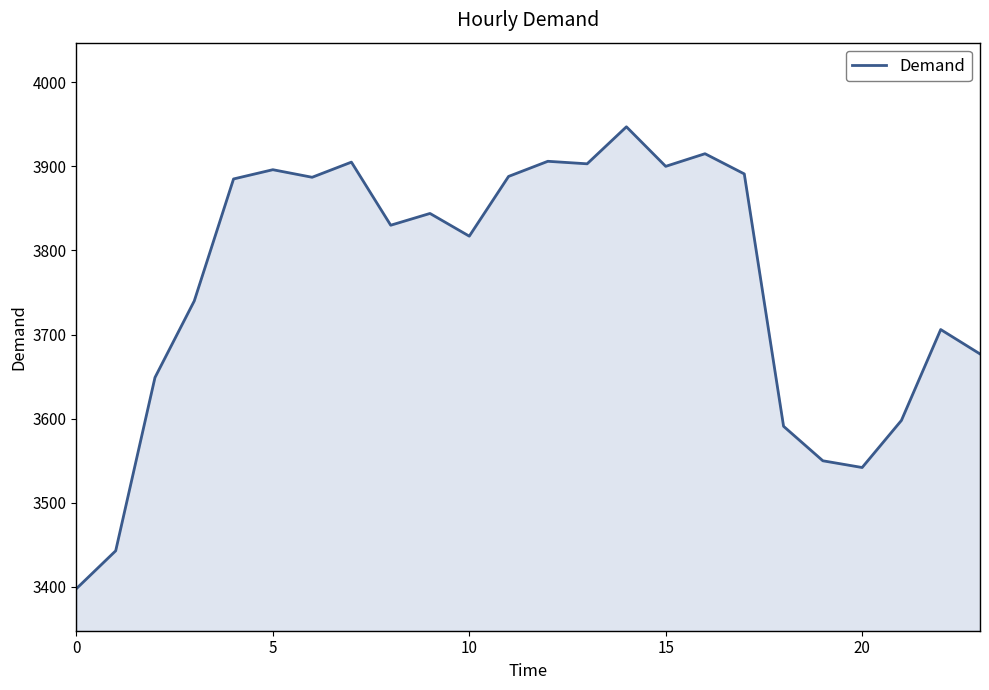

What is the difference between the maximum and minimum values?

549